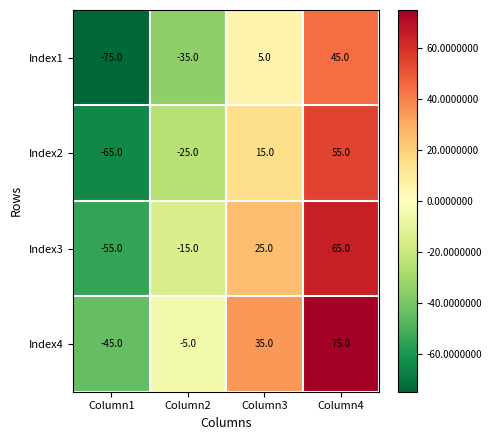

Reading right to left, transcribe all the data shown in this chart.

Index1: 45	5	-35	-75
Index2: 55	15	-25	-65
Index3: 65	25	-15	-55
Index4: 75	35	-5	-45